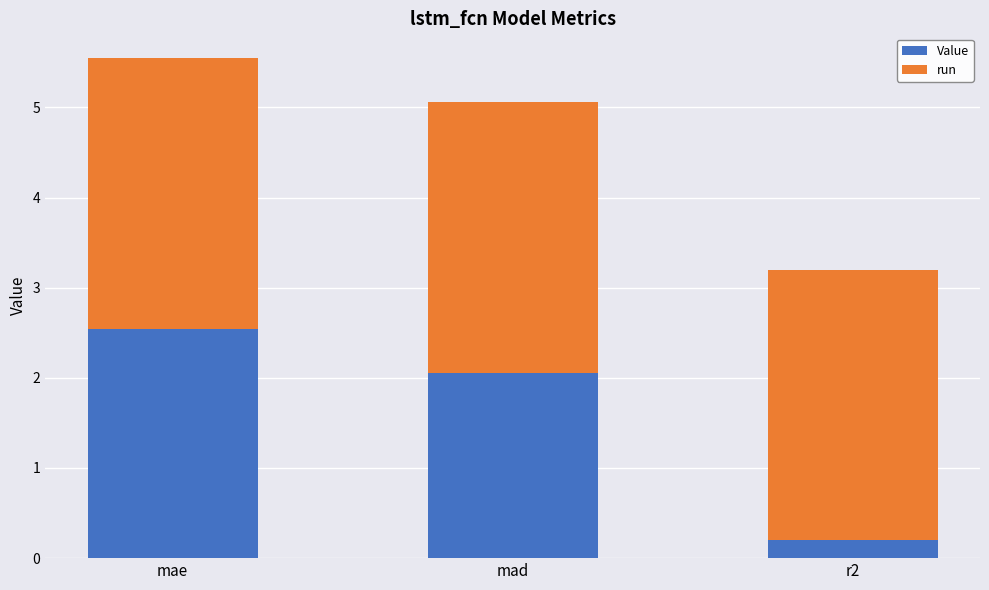

The Value series shows 2.1 at mad. True or false?

True